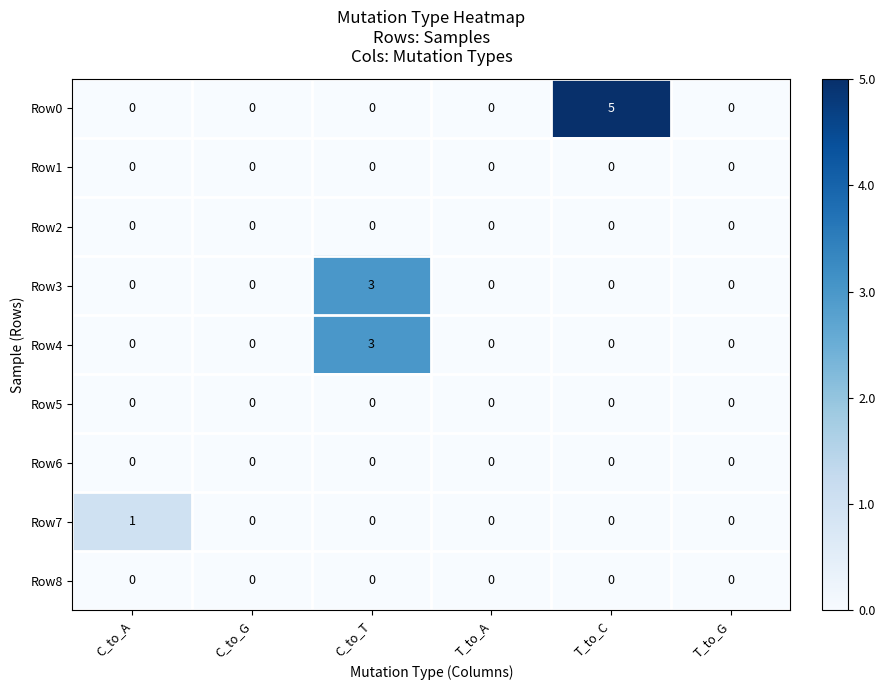

What is the sum of the Row0 values at T_to_G and T_to_C?

5